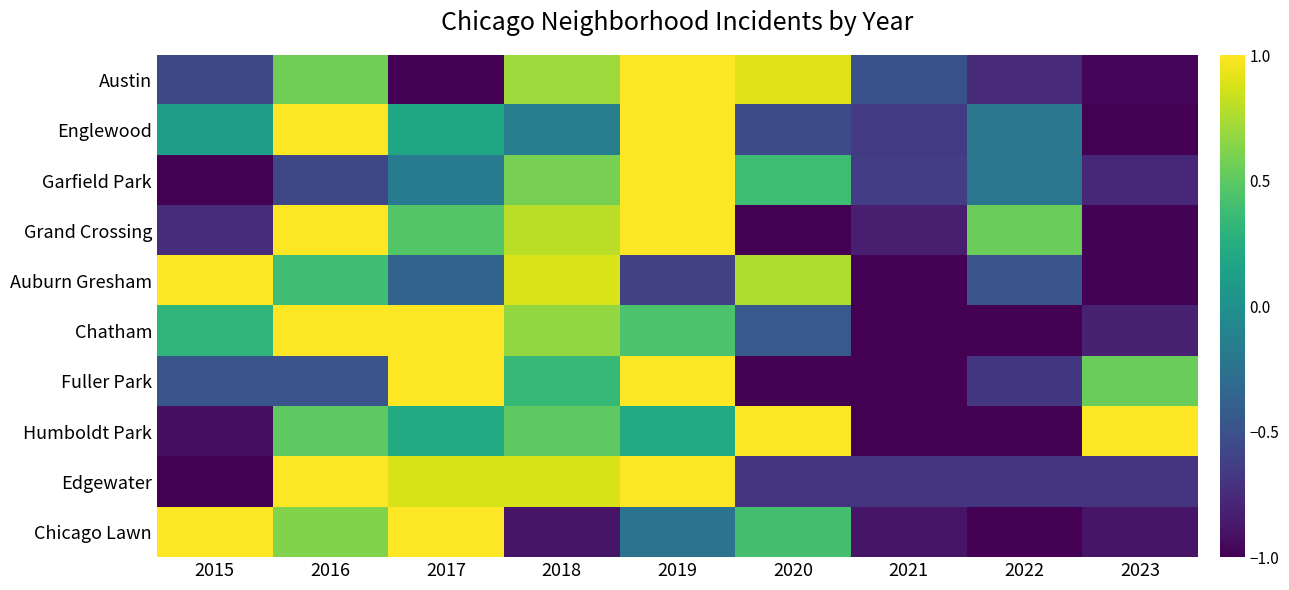

At 2021, list the series in order from smallest to largest.

Chatham, Humboldt Park, Auburn Gresham, Fuller Park, Chicago Lawn, Grand Crossing, Edgewater, Englewood, Garfield Park, Austin